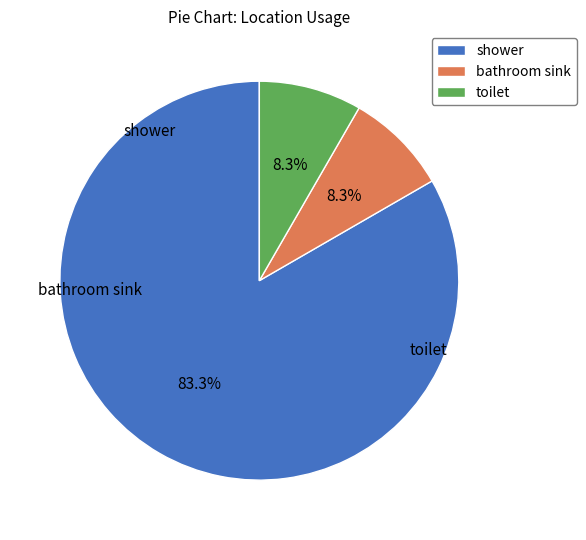

To the nearest percent, what percentage of the pie is shower?

83%